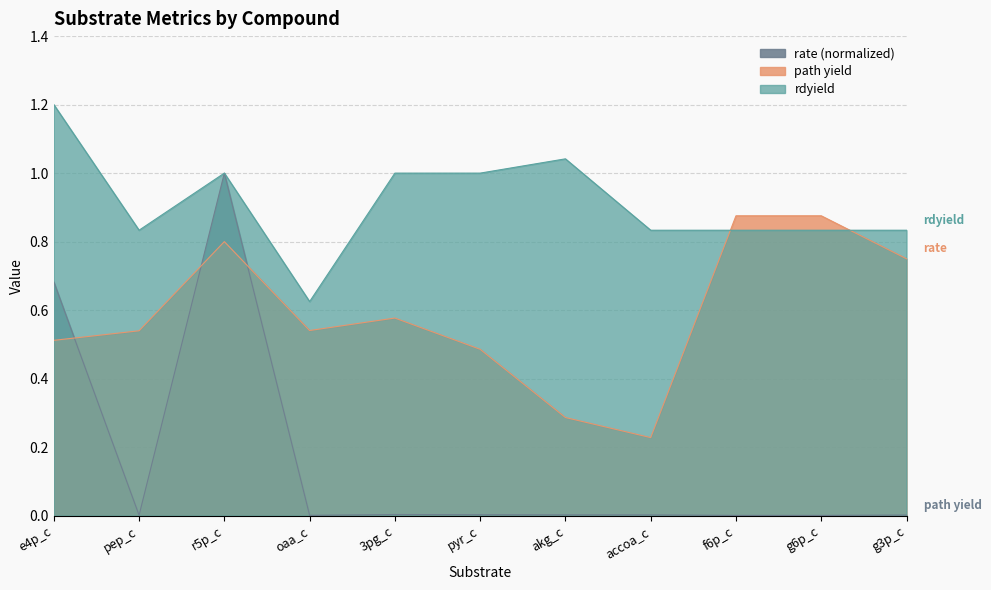

List the series in order of their overall mean, highest first.

rdyield, path yield, rate